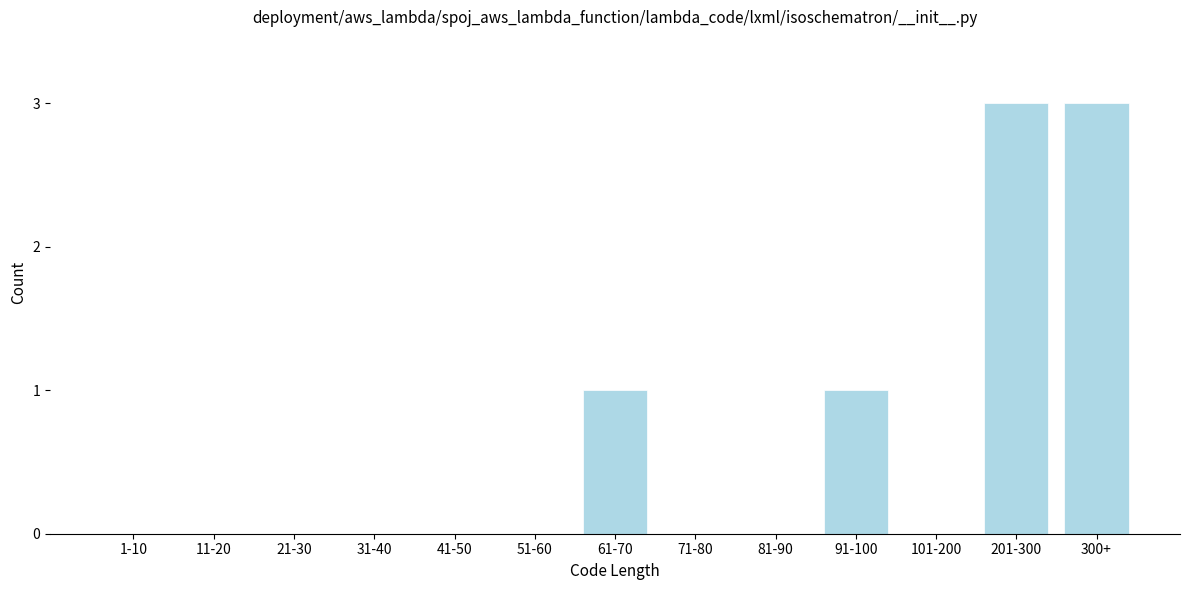

Reading right to left, transcribe all the data shown in this chart.

300+=3	201-300=3	101-200=0	91-100=1	81-90=0	71-80=0	61-70=1	51-60=0	41-50=0	31-40=0	21-30=0	11-20=0	1-10=0